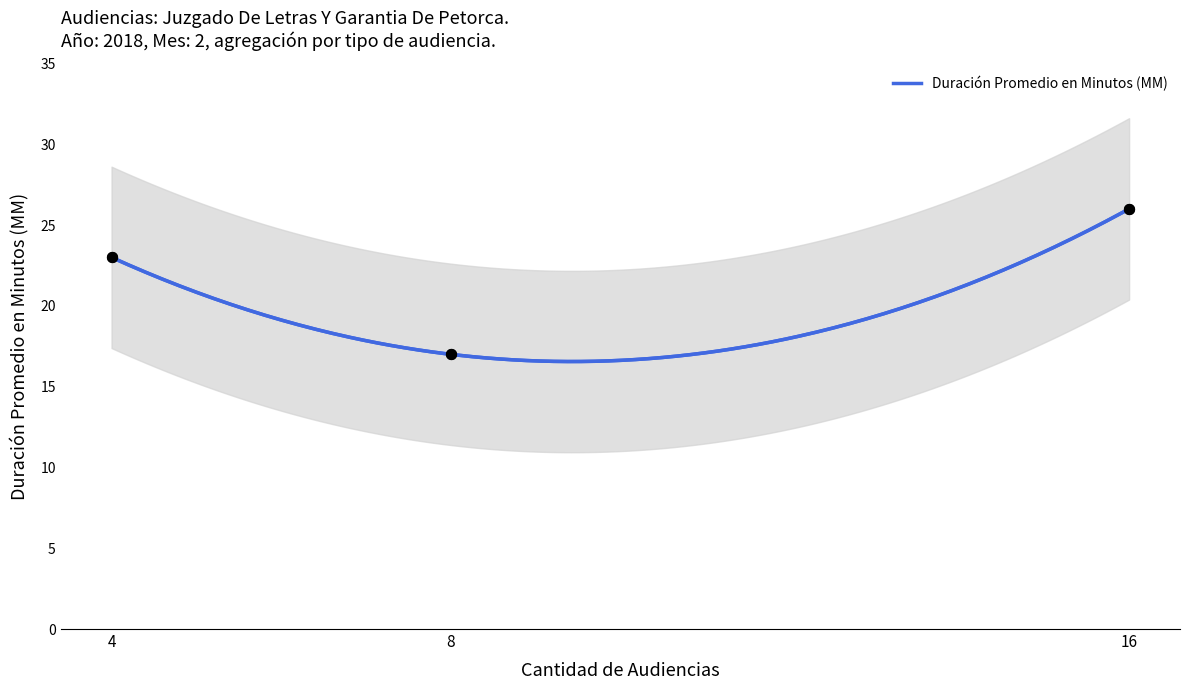

What is the maximum value for Duración Promedio en Minutos (MM)?

26.0